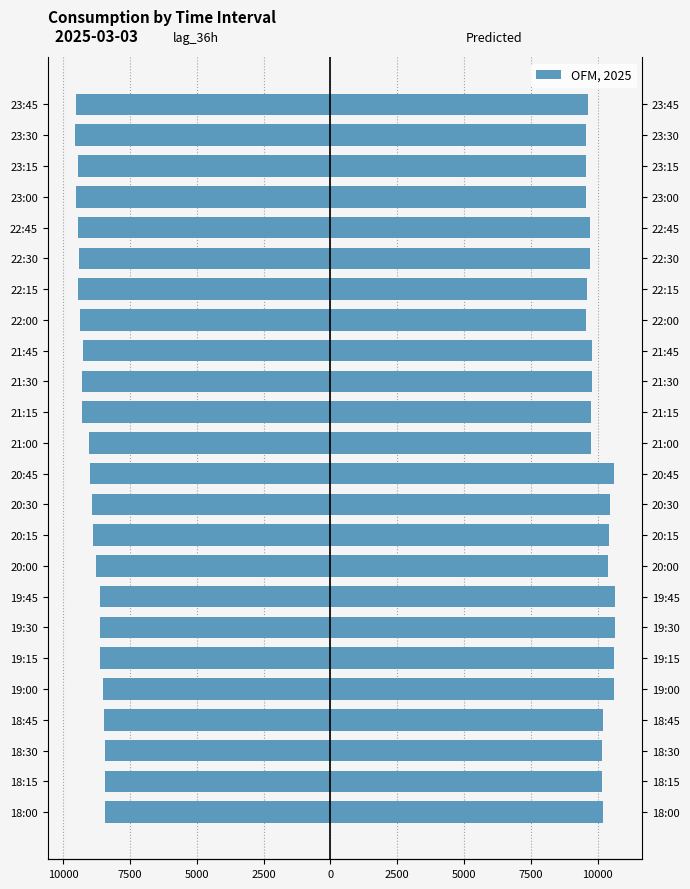

Is it true that lag_36h equals -15492.4 at 22:00?

False